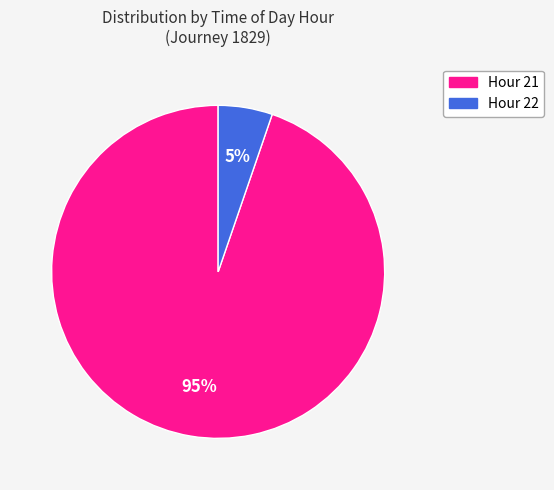

Is there a majority slice in this chart?

Yes